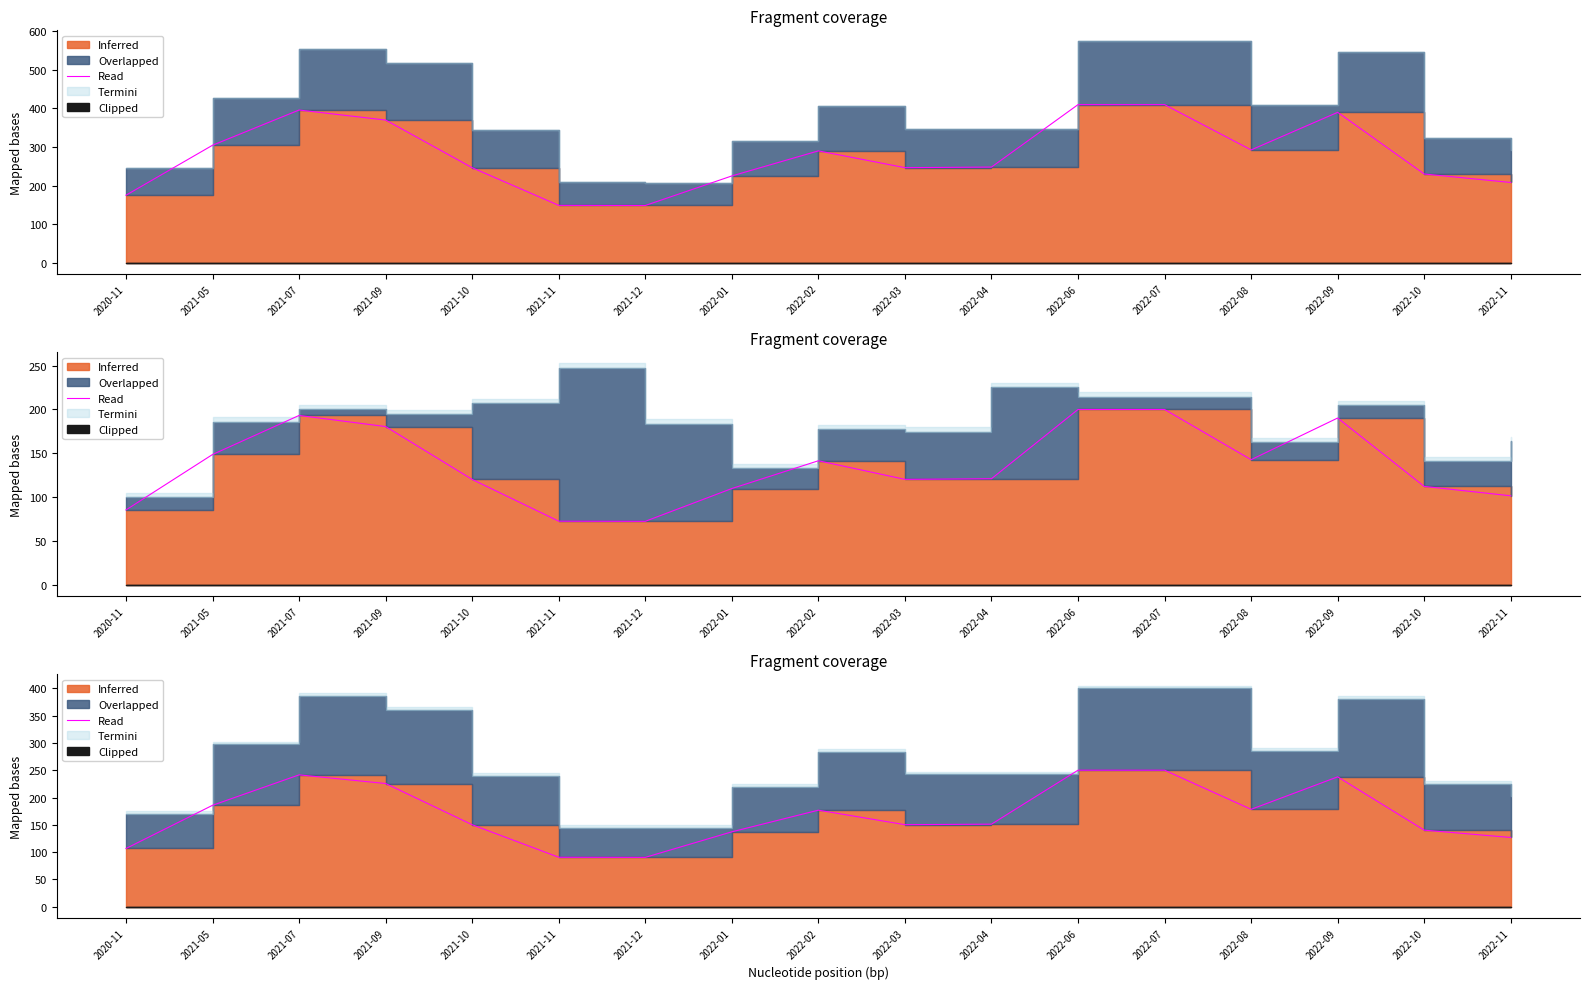

Reading left to right, extract all data points from this chart.

2020-11=106.7	2021-05=185.8	2021-07=241.5	2021-09=225.6	2021-10=150.2	2021-11=90.6	2021-12=90.4	2022-01=137.2	2022-02=176.8	2022-03=150.3	2022-04=151.2	2022-06=250.0	2022-07=250.0	2022-08=178.4	2022-09=237.8	2022-10=140.2	2022-11=126.8